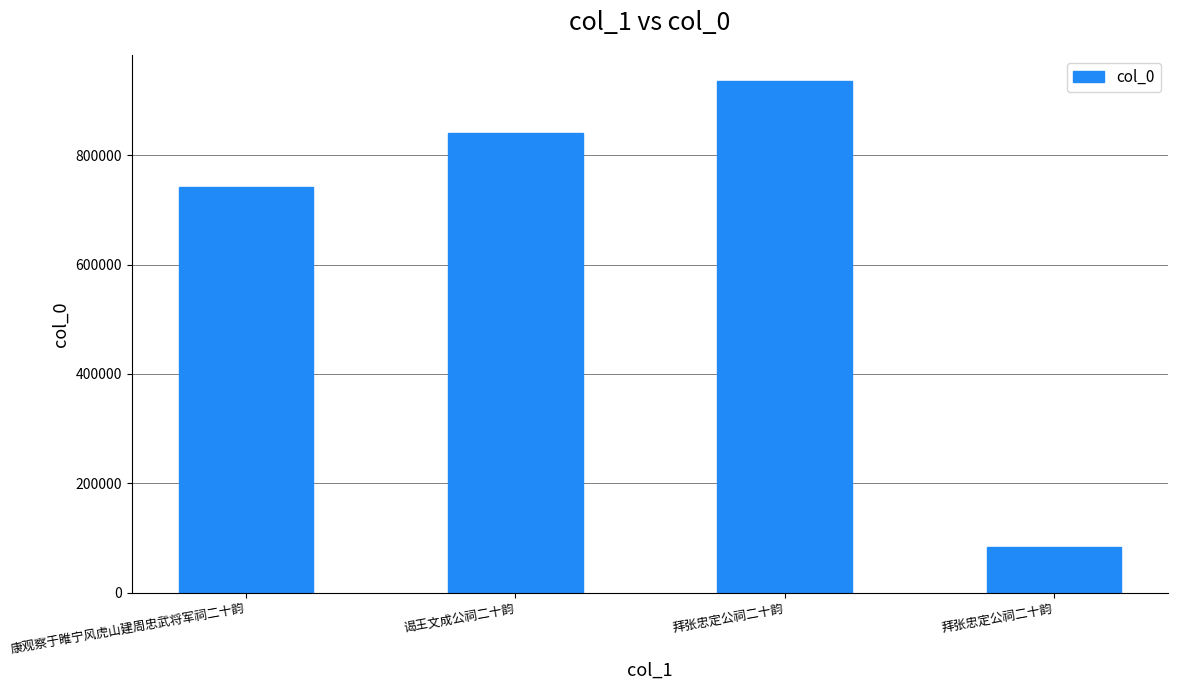

What is the difference between the maximum and minimum values?

852667